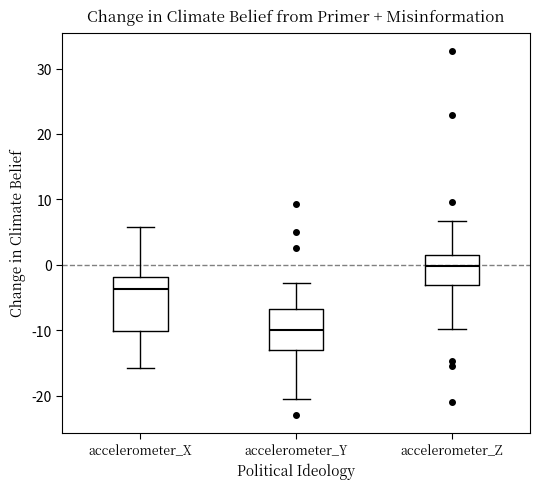

Which box has the lowest median line?

accelerometer_Y